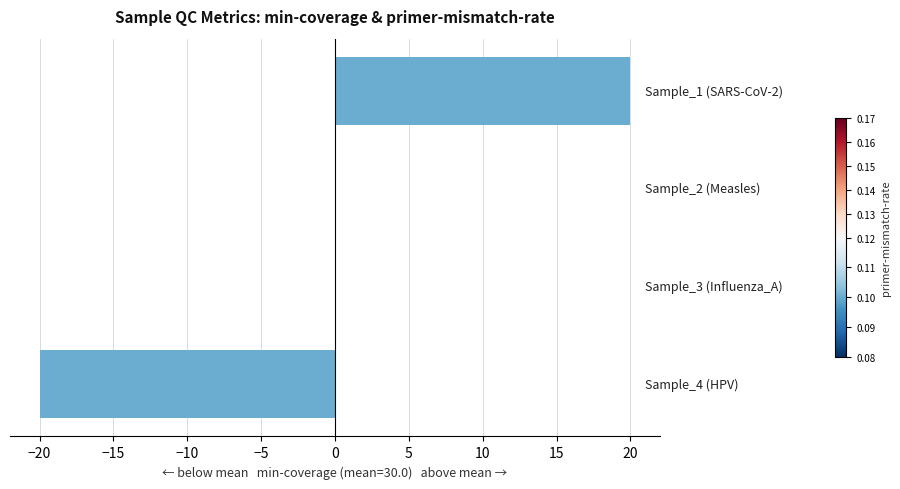

How many data points does each series have?

4